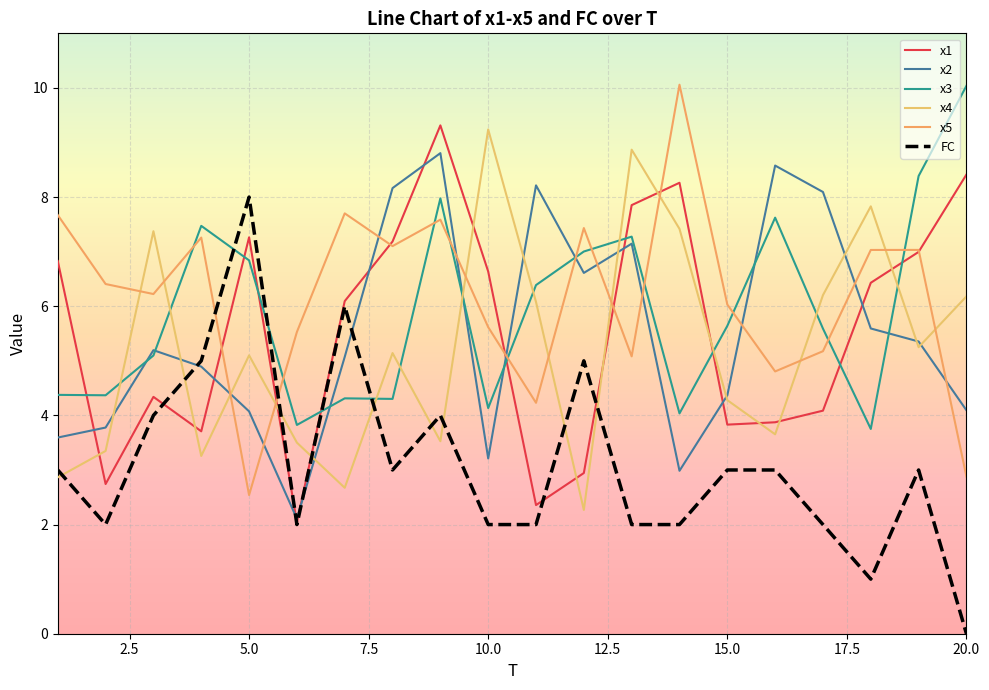

How many lines are shown in the chart?

6